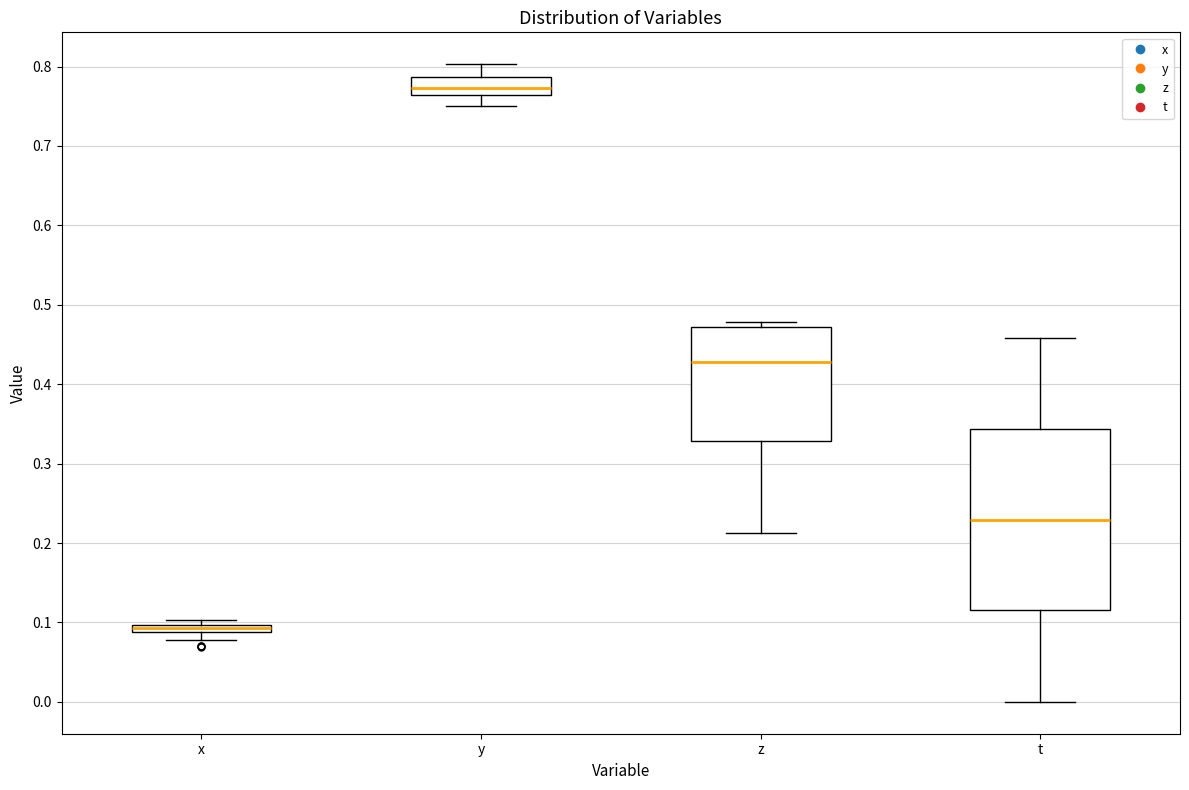

Where is the upper edge of the box for x on the y-axis? The values are not printed on the chart, so give them approximately, as read against the axis.

0.10